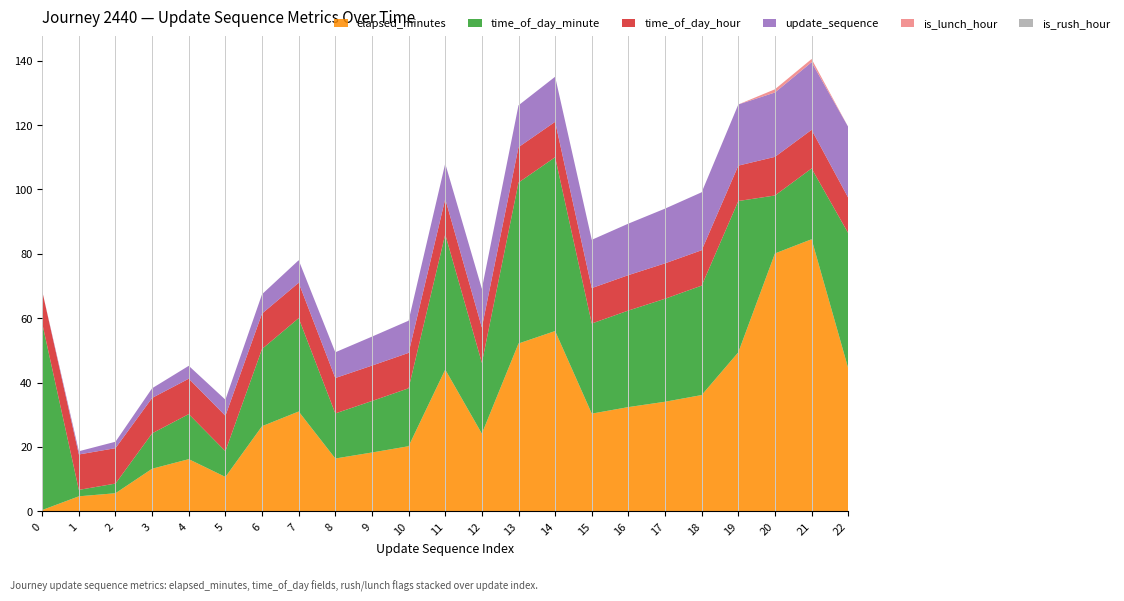

Reading left to right, list all the values displayed in this chart.

elapsed_minutes: 0=0.4	1=4.7	2=5.6	3=13.2	4=16.2	5=10.7	6=26.4	7=31.0	8=16.4	9=18.3	10=20.2	11=44.0	12=24.1	13=52.1	14=56.0	15=30.4	16=32.4	17=34.0	18=36.1	19=49.4	20=80.1	21=84.5	22=44.4
time_of_day_minute: 0=58.0	1=2.0	2=3.0	3=11.0	4=14.0	5=8.0	6=24.0	7=29.0	8=14.0	9=16.0	10=18.0	11=42.0	12=22.0	13=50.0	14=54.0	15=28.0	16=30.0	17=32.0	18=34.0	19=47.0	20=18.0	21=22.0	22=42.0
time_of_day_hour: 0=10.0	1=11.0	2=11.0	3=11.0	4=11.0	5=11.0	6=11.0	7=11.0	8=11.0	9=11.0	10=11.0	11=11.0	12=11.0	13=11.0	14=11.0	15=11.0	16=11.0	17=11.0	18=11.0	19=11.0	20=12.0	21=12.0	22=11.0
is_rush_hour: 0=0.0	1=0.0	2=0.0	3=0.0	4=0.0	5=0.0	6=0.0	7=0.0	8=0.0	9=0.0	10=0.0	11=0.0	12=0.0	13=0.0	14=0.0	15=0.0	16=0.0	17=0.0	18=0.0	19=0.0	20=0.0	21=0.0	22=0.0
is_lunch_hour: 0=0.0	1=0.0	2=0.0	3=0.0	4=0.0	5=0.0	6=0.0	7=0.0	8=0.0	9=0.0	10=0.0	11=0.0	12=0.0	13=0.0	14=0.0	15=0.0	16=0.0	17=0.0	18=0.0	19=0.0	20=1.0	21=1.0	22=0.0
update_sequence: 0=0.0	1=1.0	2=2.0	3=3.0	4=4.0	5=5.0	6=6.0	7=7.0	8=8.0	9=9.0	10=10.0	11=11.0	12=12.0	13=13.0	14=14.0	15=15.0	16=16.0	17=17.0	18=18.0	19=19.0	20=20.0	21=21.0	22=22.0